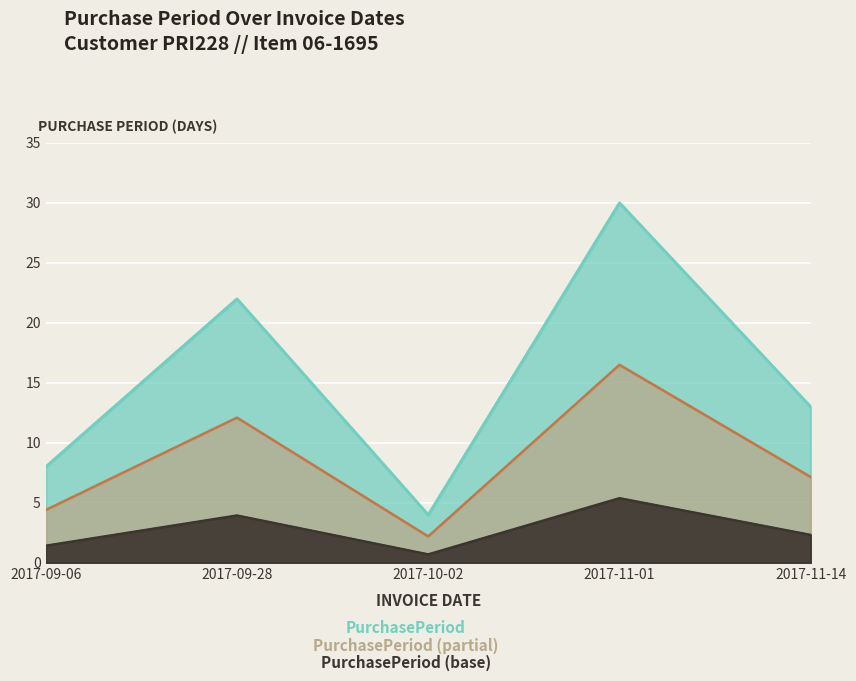

What is the sum of the values at 2017-11-01 and 2017-10-02?

18.7